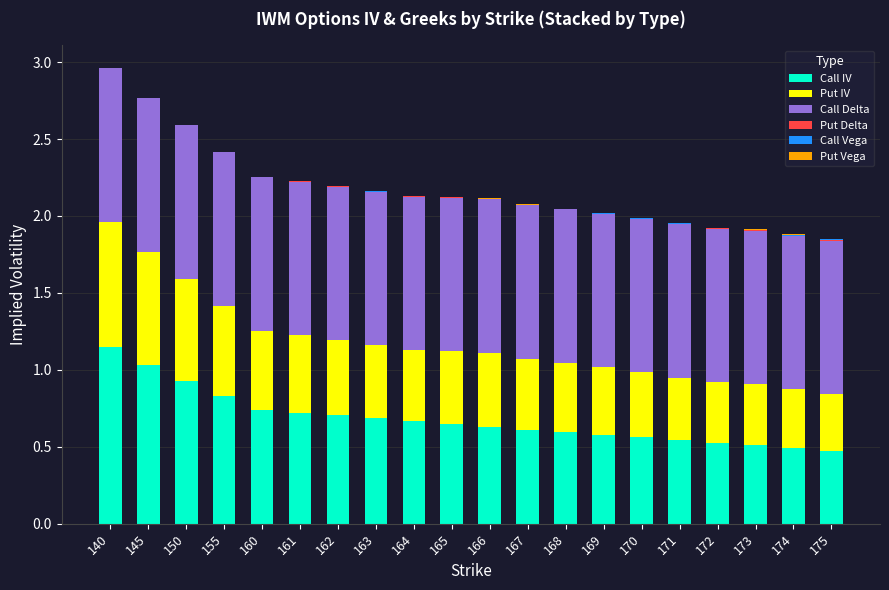

At which label does Call IV reach its peak?

140